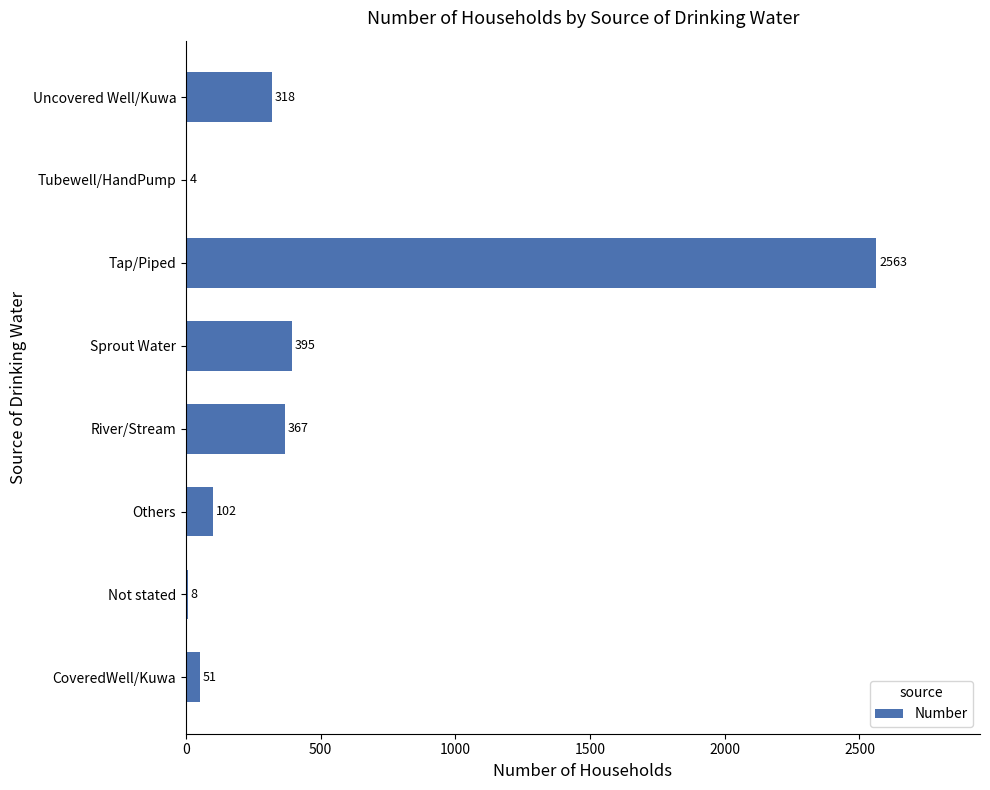

What is the sum of all values?

3808